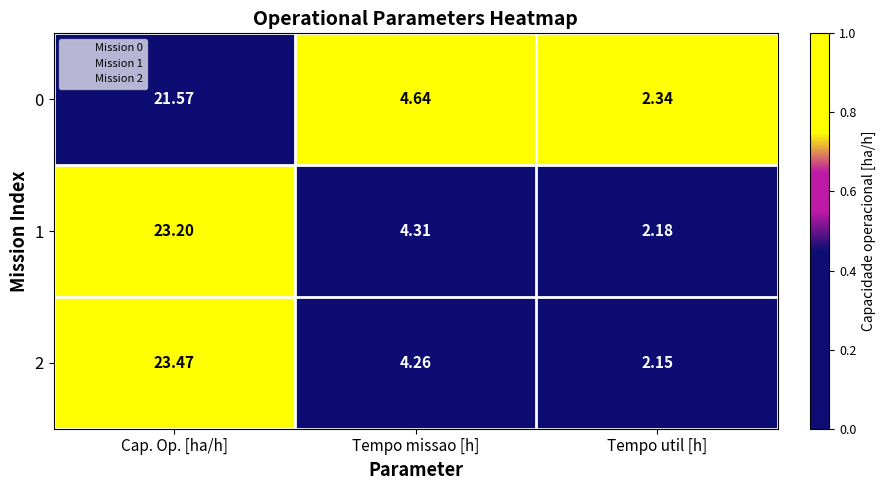

How many values in the 2 series exceed 4?

2